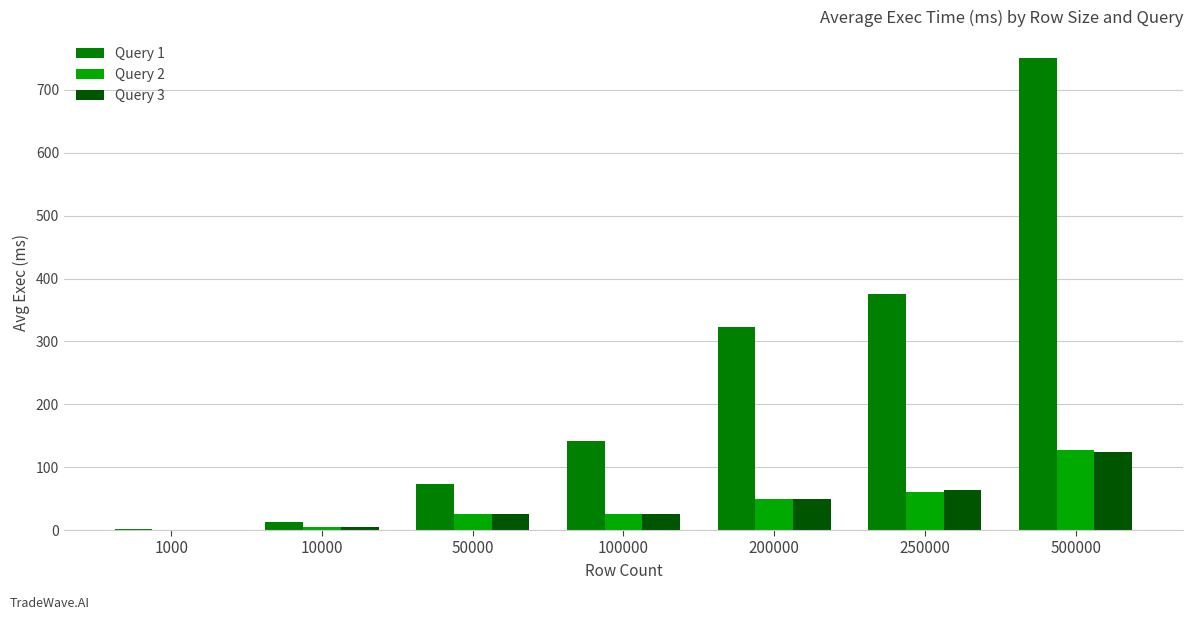

At which label does Query 1 first exceed 141?

100000